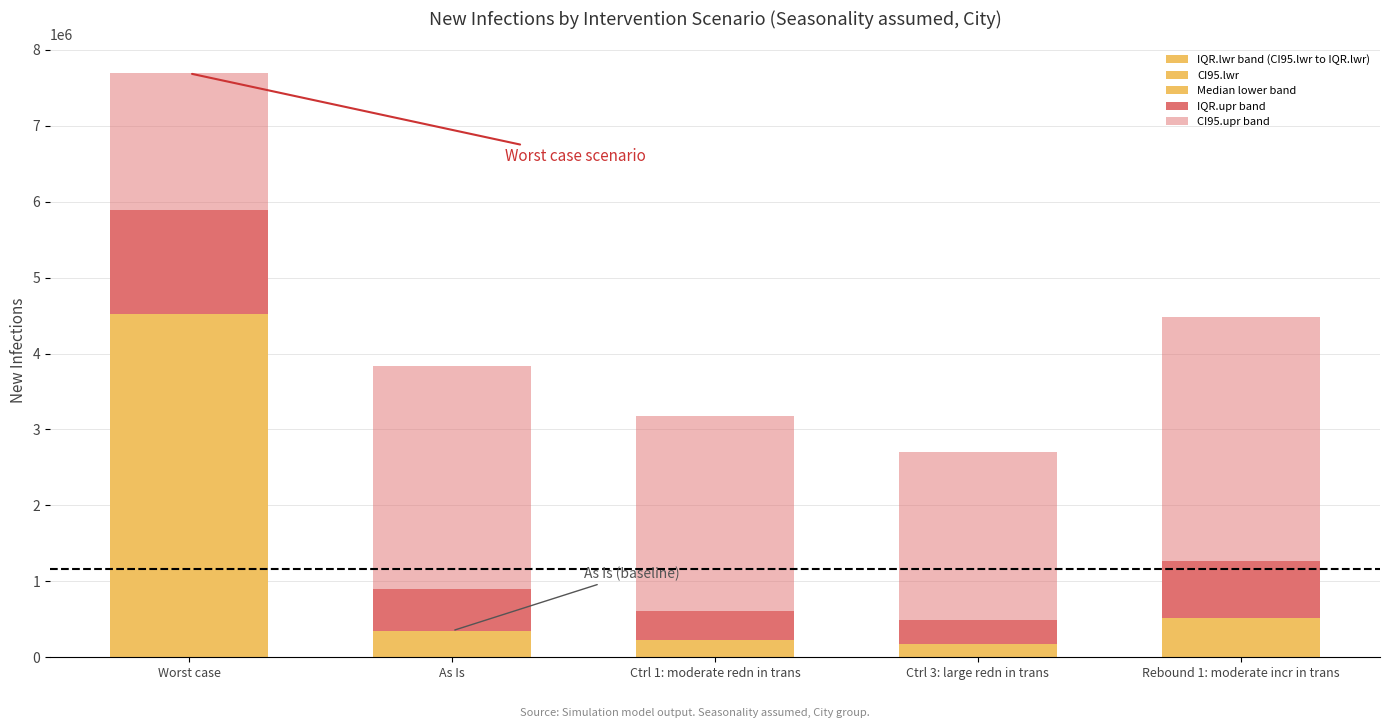

Is the value of CI95.lwr at Rebound 1: moderate incr in trans greater than the value of IQR.upr band at Worst case?

No